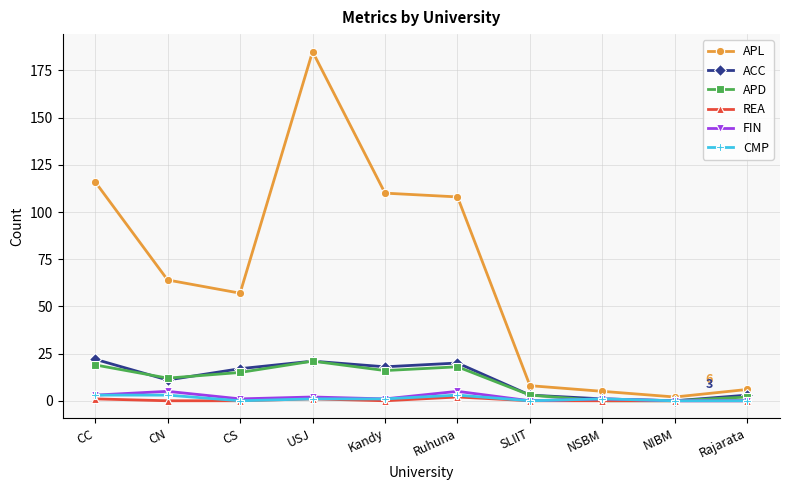

What is the value of the CMP point at the 6th from the left?

3